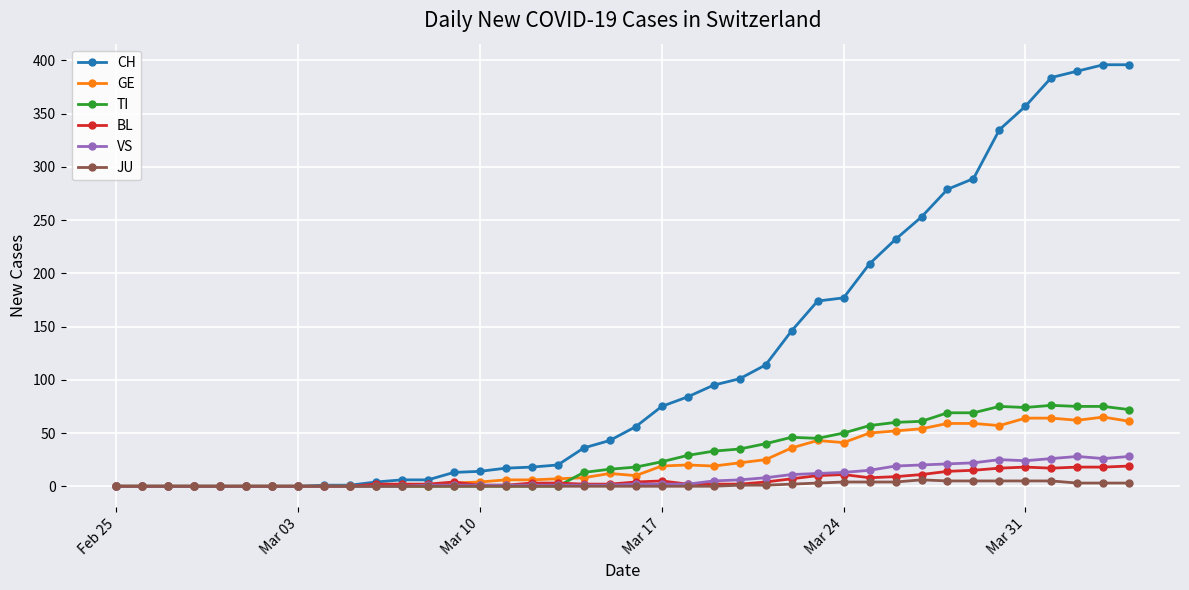

How many series are shown in this chart?

6